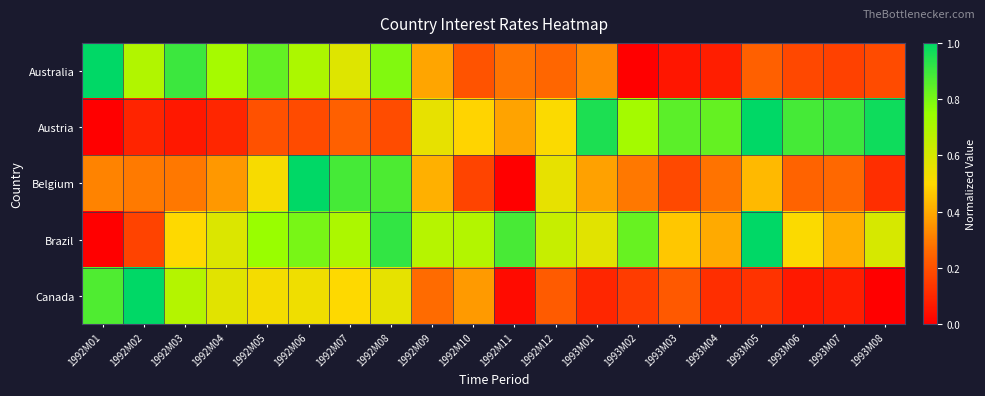

Count the number of data series in this chart.

5